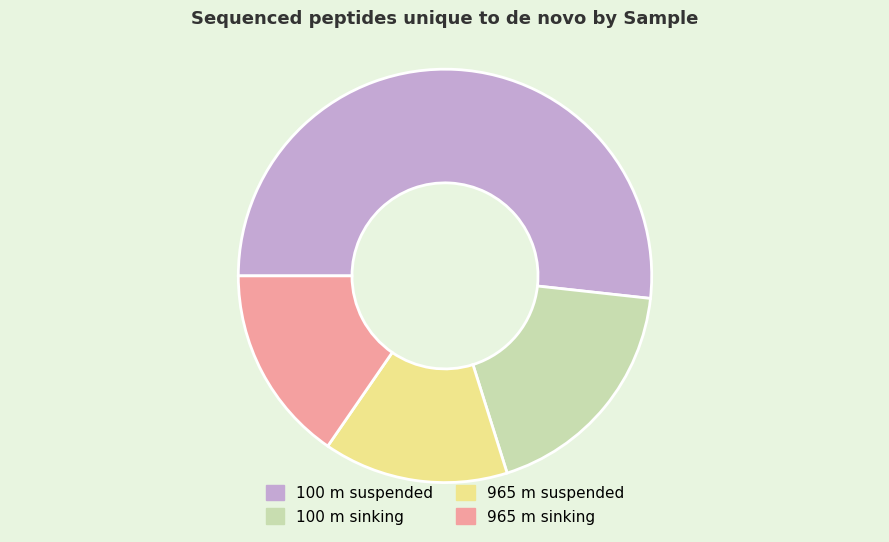

Is 100 m suspended the majority of the pie?

Yes